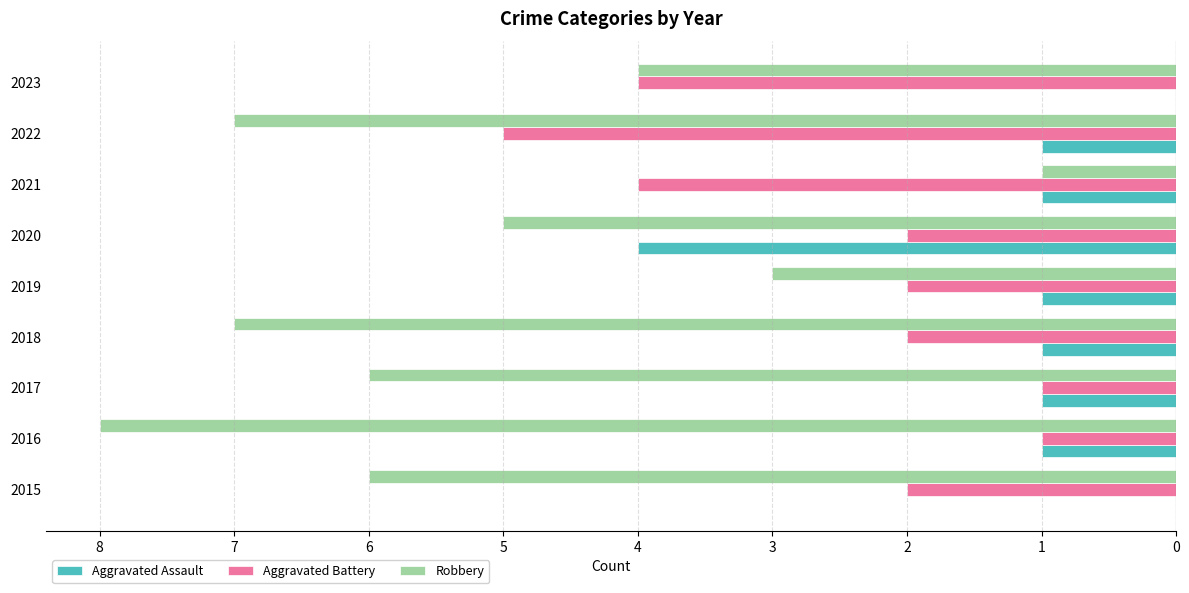

What are all the series names shown in the legend?

Aggravated Assault, Aggravated Battery, Robbery